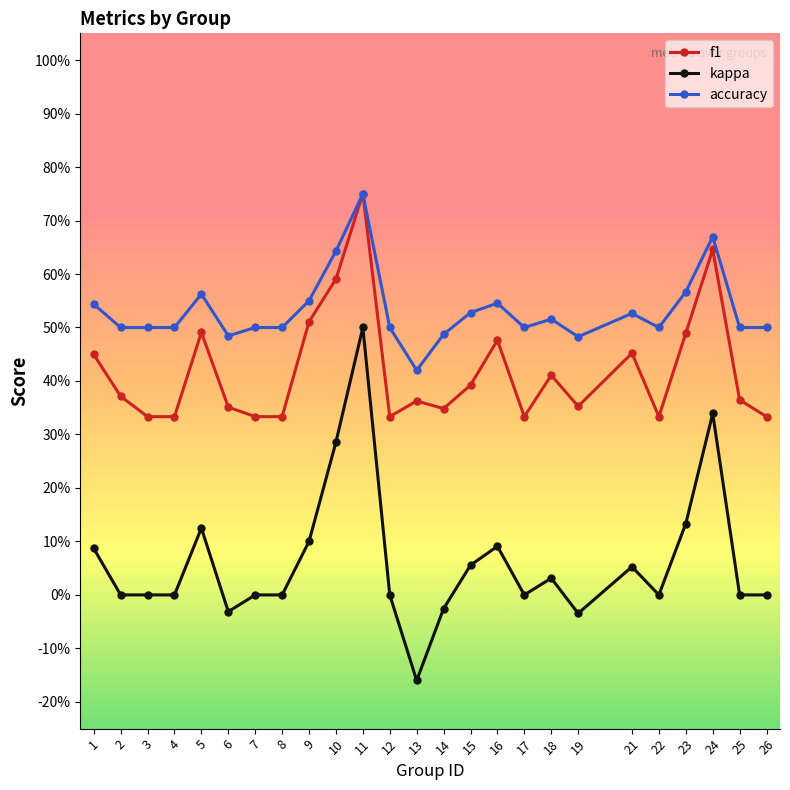

Does the chart display data point markers on the line(s)?

Yes